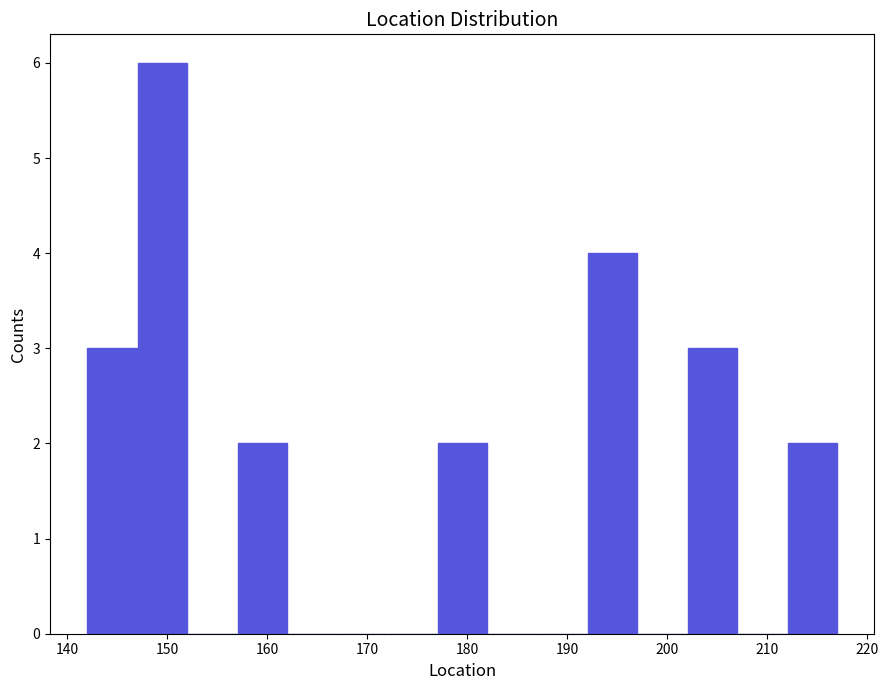

Which range on the x-axis has the tallest bar?

147 to 152